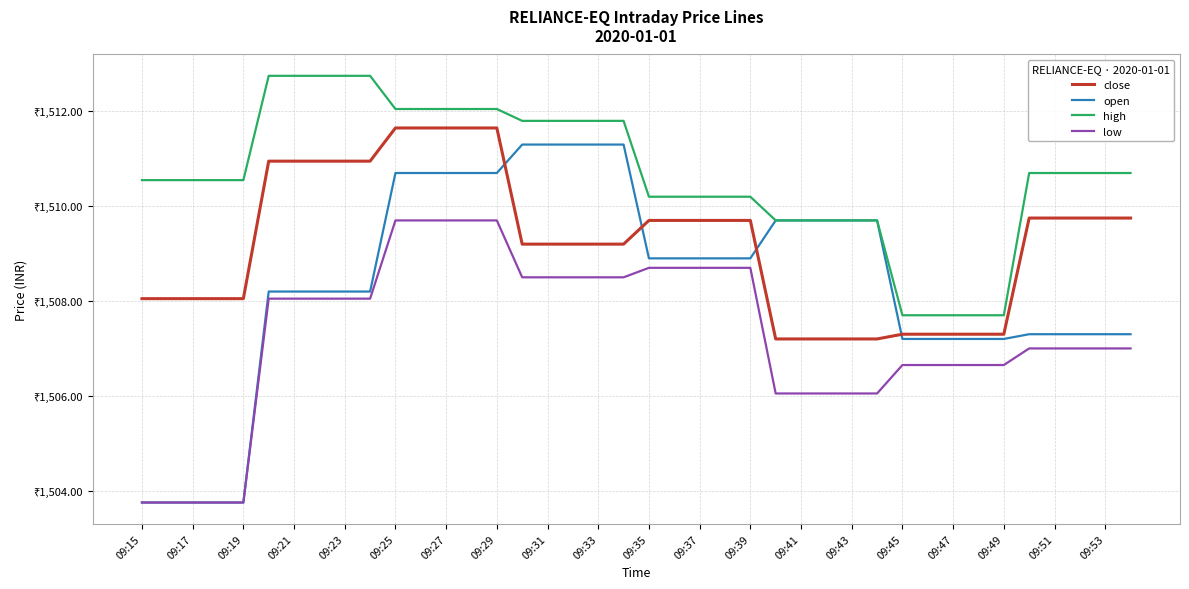

What is the average value of the close series?

1509.2